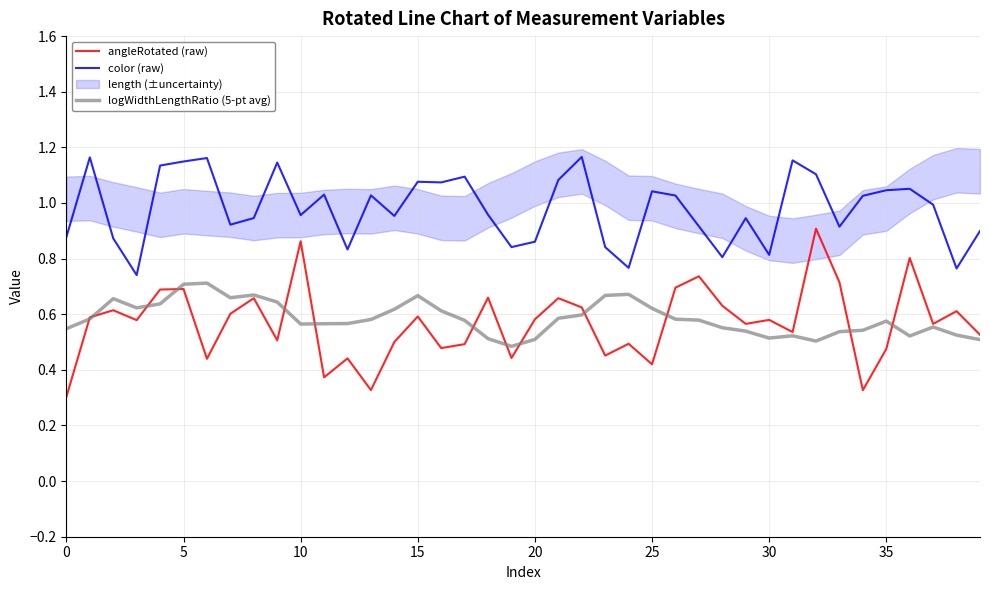

True or false: color (raw) and angleRotated (raw) intersect in this chart.

False